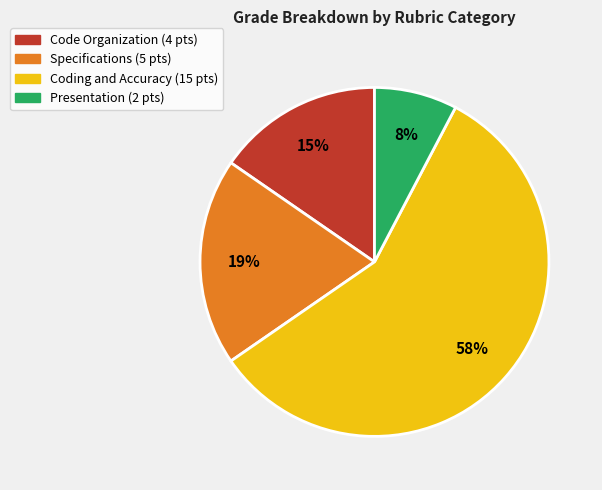

Is there a majority slice in this chart?

Yes